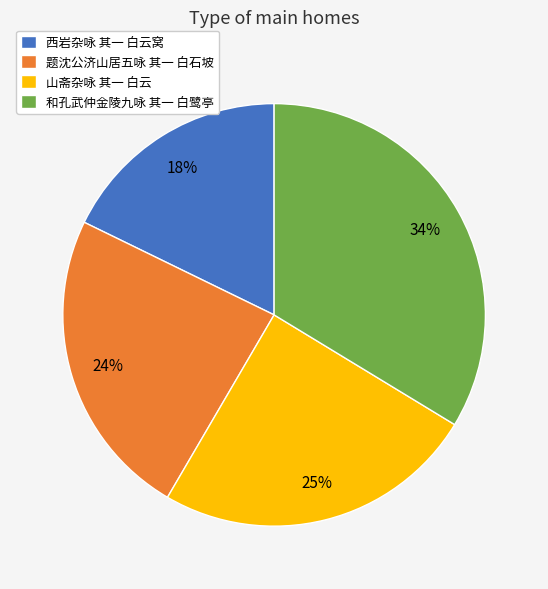

Approximately how many times larger is the value at 山斋杂咏 其一 白云 compared to 西岩杂咏 其一 白云窝?

1.4